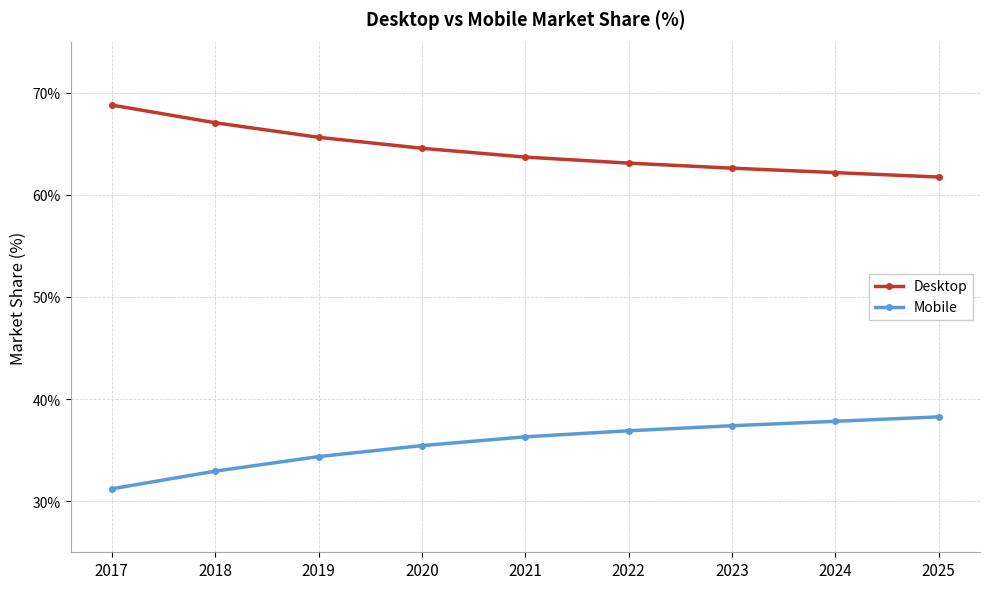

How many lines are shown in the chart?

2